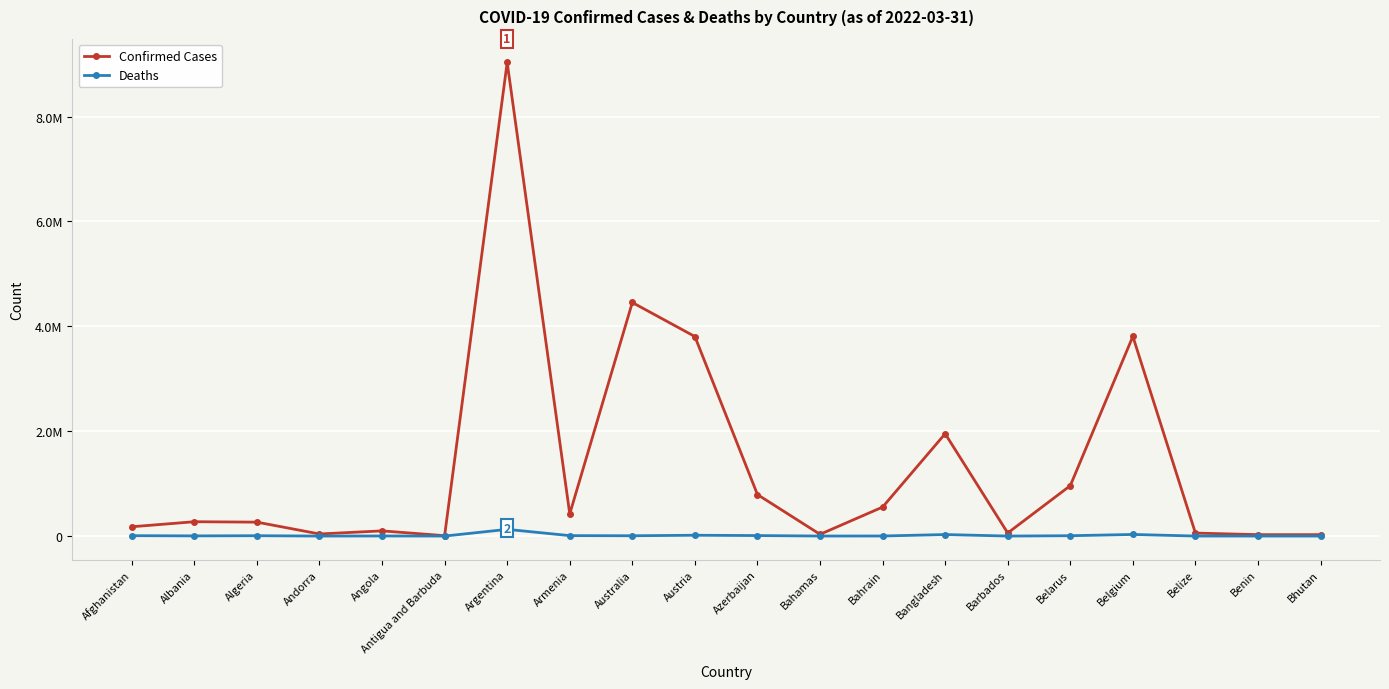

Does the chart have visible grid lines?

Yes